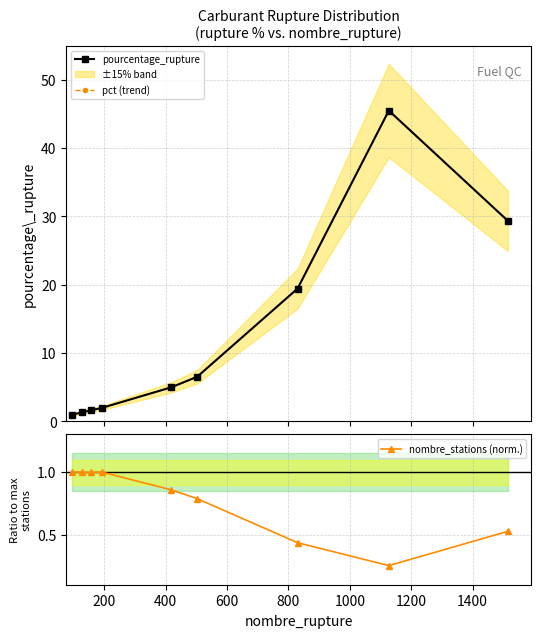

What is the highest value of the pct (trend) series?

45.5